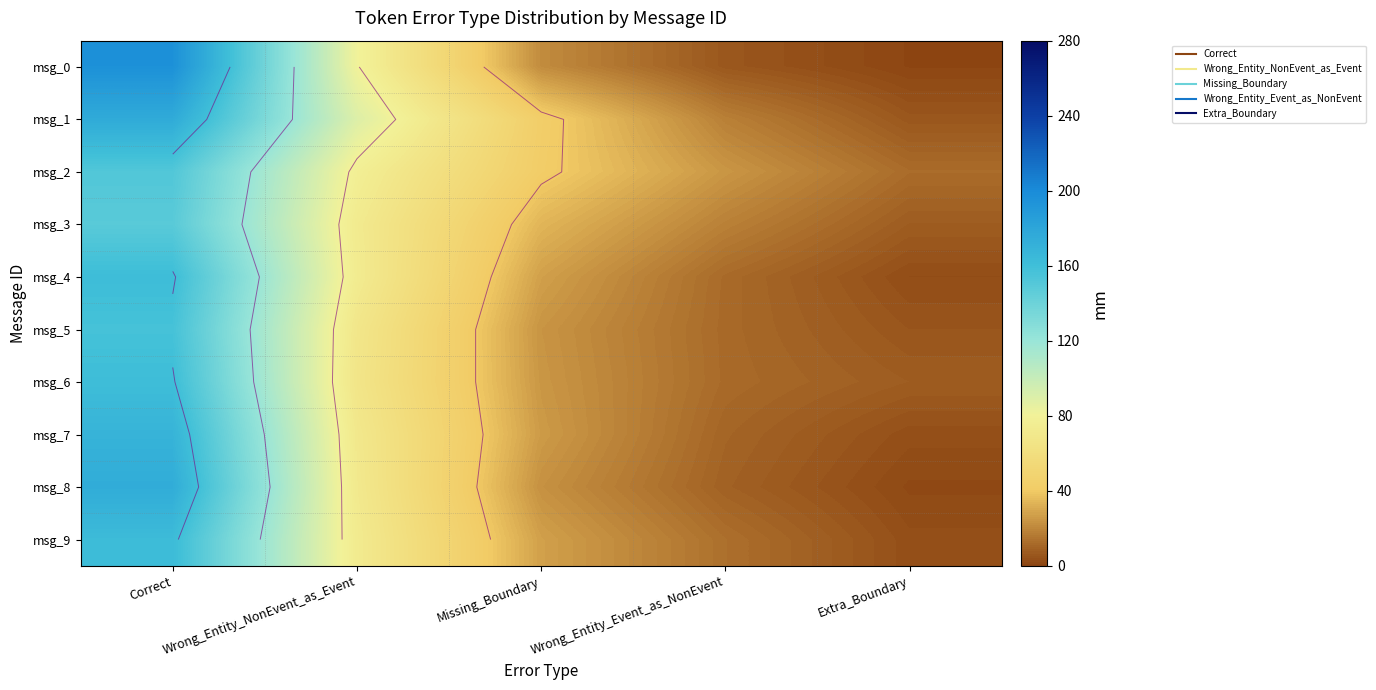

What is the difference between the highest and lowest values at Extra_Boundary?

11.2